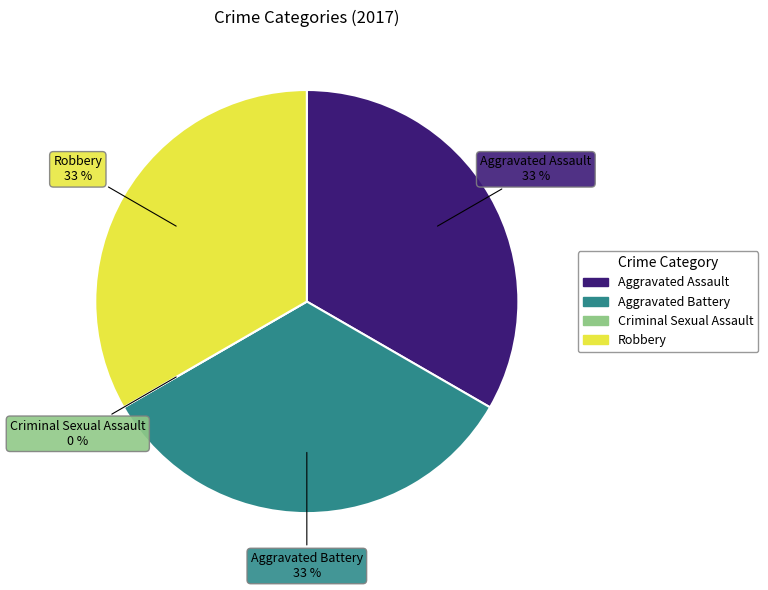

Which has a higher value, Robbery or Criminal Sexual Assault?

Robbery